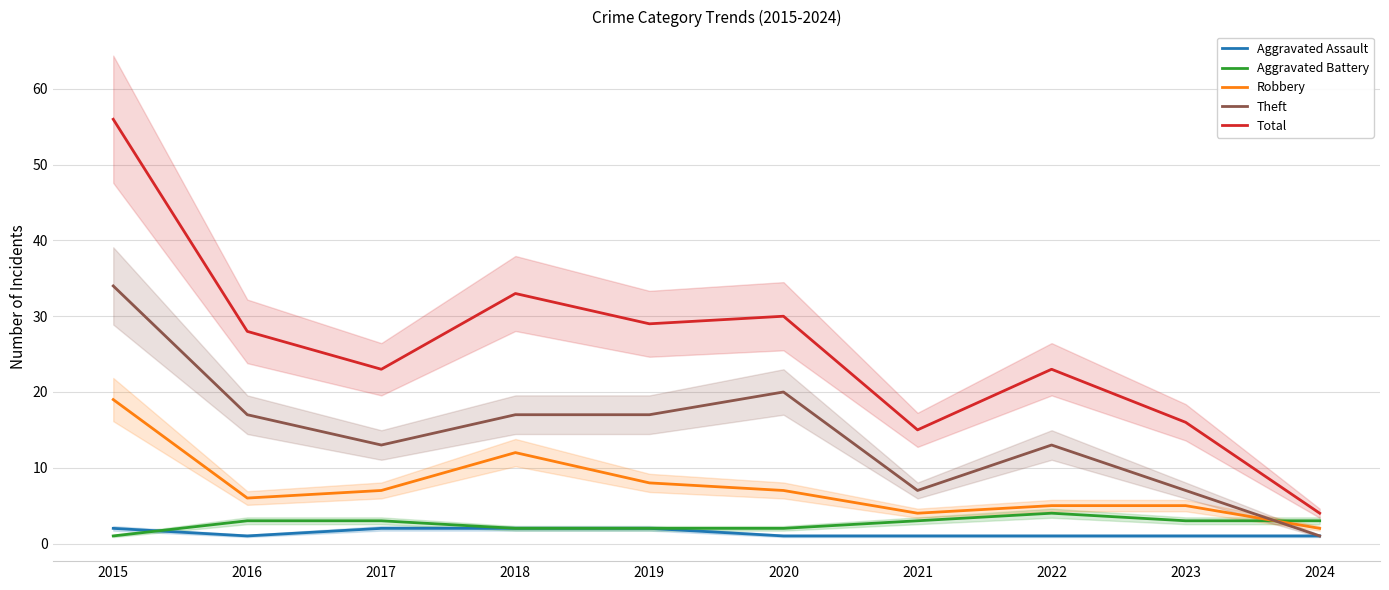

What is the difference between the maximum and minimum values in the Total series?

52